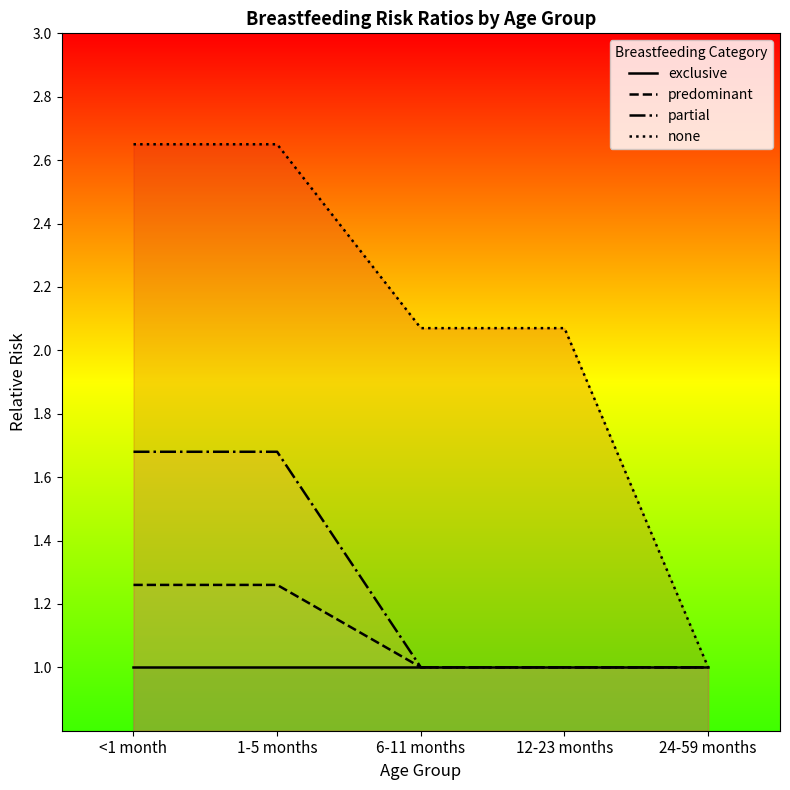

How many lines are shown in the chart?

4